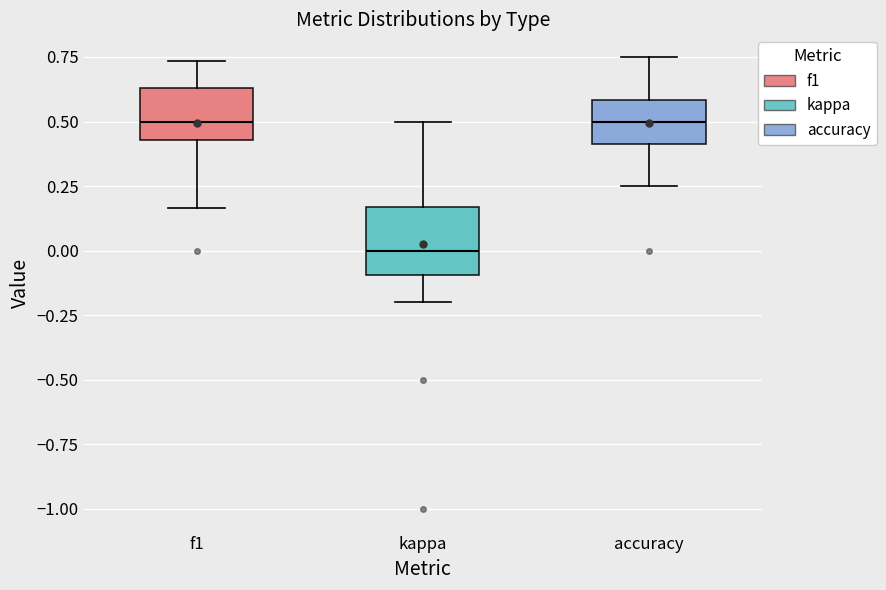

Reading left to right, read every box against the y-axis: the position of its median line, the range the box covers, and the ends of its whiskers. The values are not printed on the chart, so give them approximately, as read against the axis.

f1: median 0.50, box 0.45 to 0.65, whiskers 0.15 to 0.75
kappa: median 0.00, box -0.10 to 0.15, whiskers -0.20 to 0.50
accuracy: median 0.50, box 0.40 to 0.60, whiskers 0.25 to 0.75